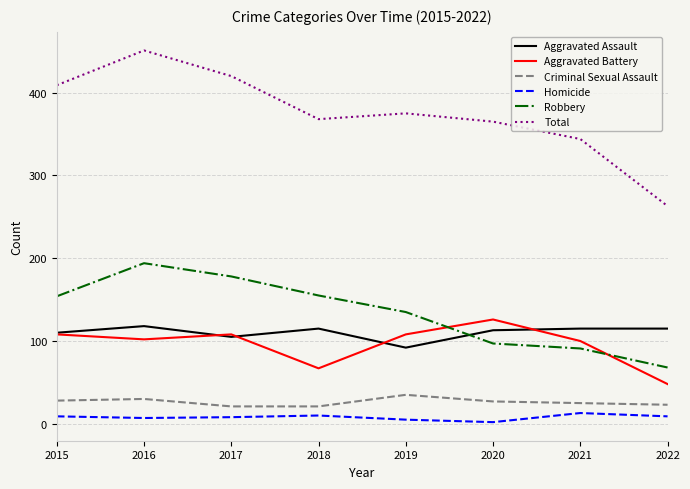

Read the Aggravated Battery value at 2015, to the nearest 5.

110